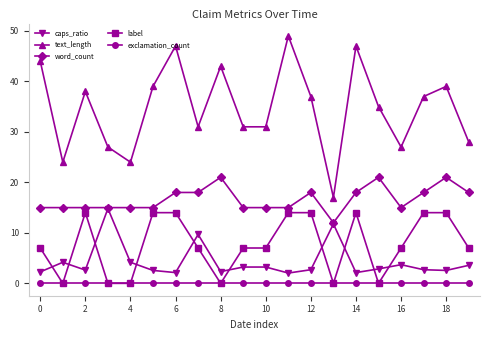

What is the value of the label point at the 15th from the left?

14.0